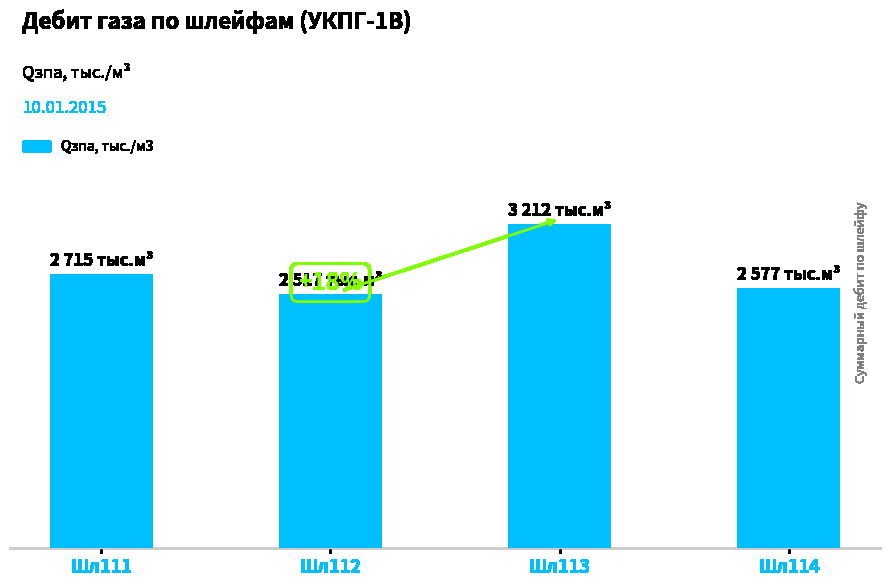

What is the change in value from Шл111 to Шл114?

-138